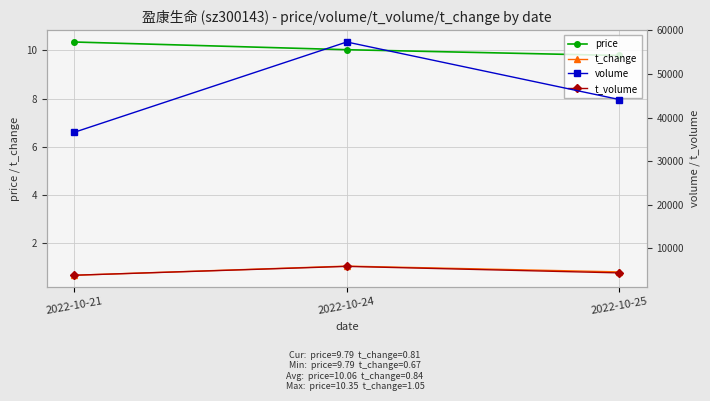

How many series are shown in this chart?

4